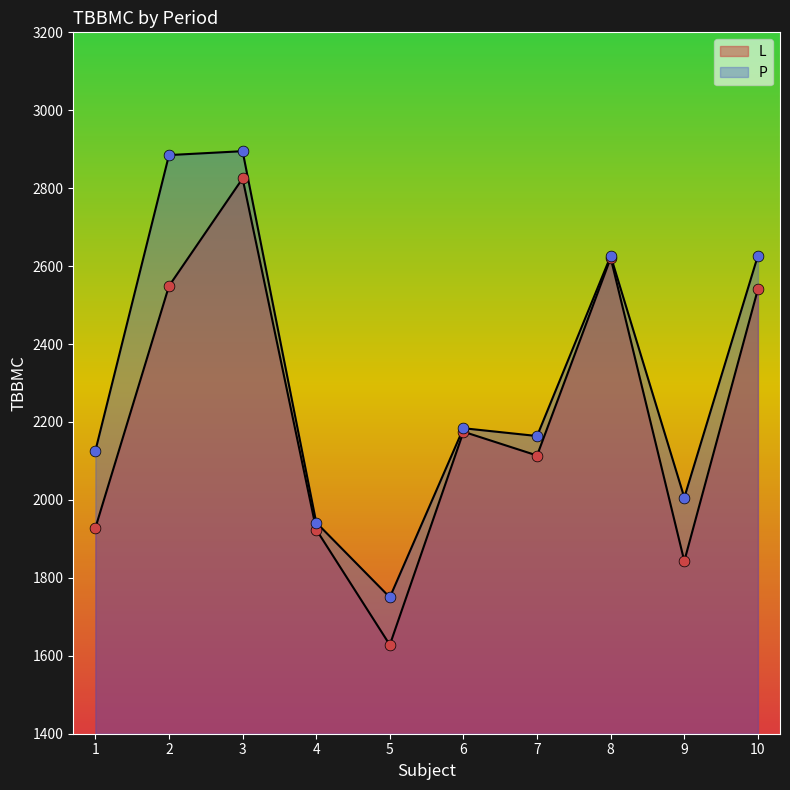

What are all the series names shown in the legend?

L, P